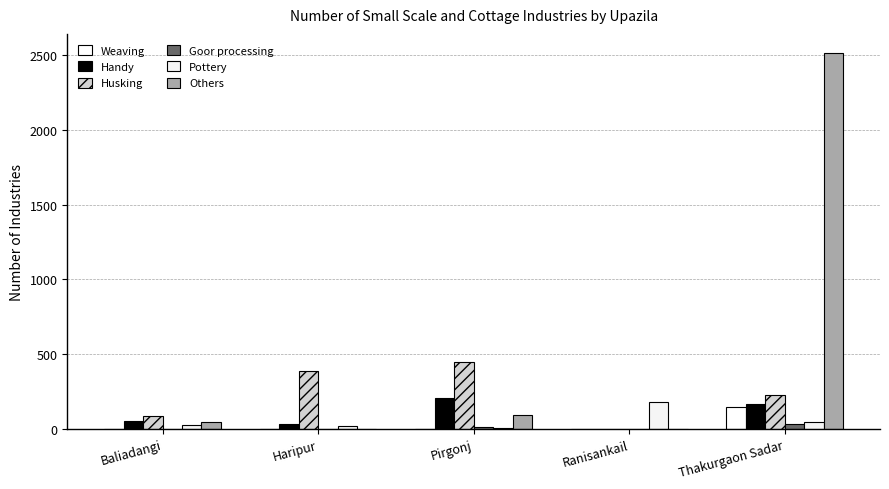

What is the sum of the Pottery values at Haripur and Thakurgaon Sadar?

71